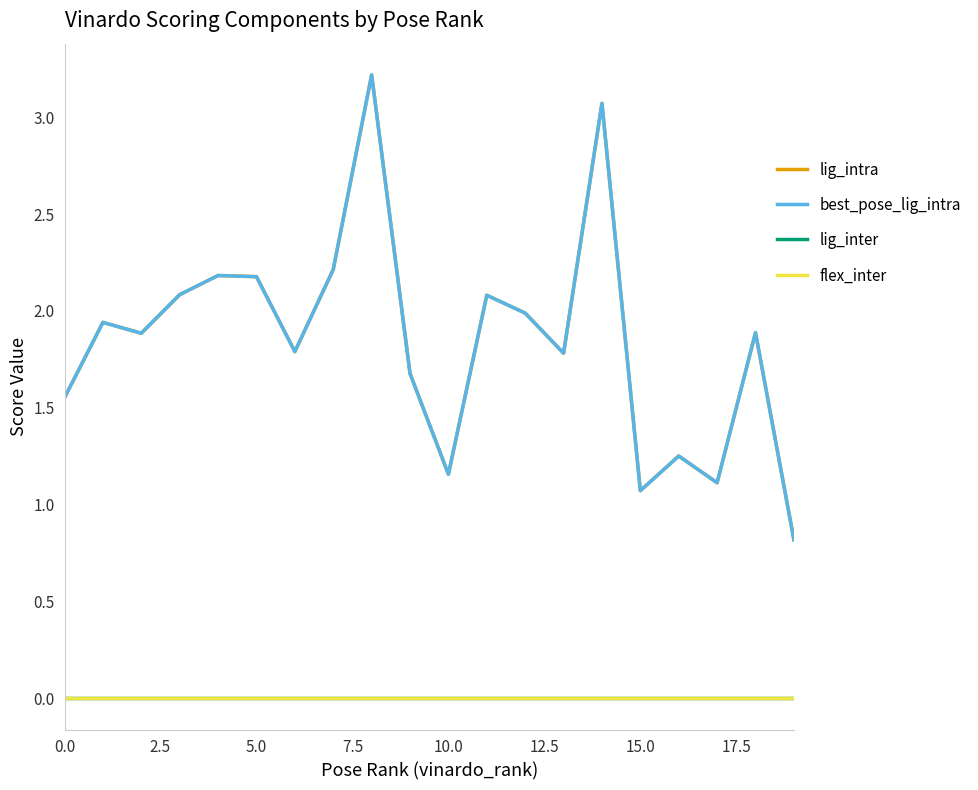

At how many categories does at least one series exceed 1?

19